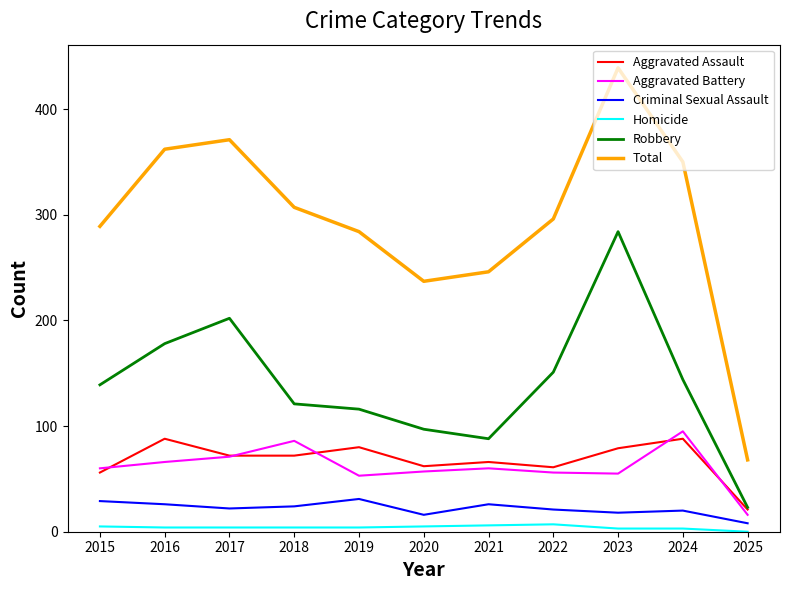

List the series in order of their peak value, highest first.

Total, Robbery, Aggravated Battery, Aggravated Assault, Criminal Sexual Assault, Homicide